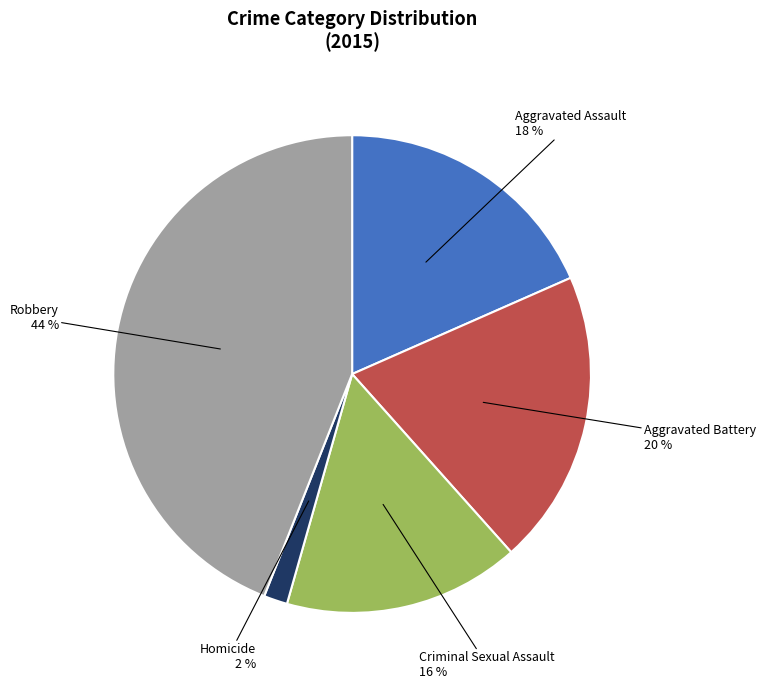

Is there any slice that represents more than half of the pie?

No